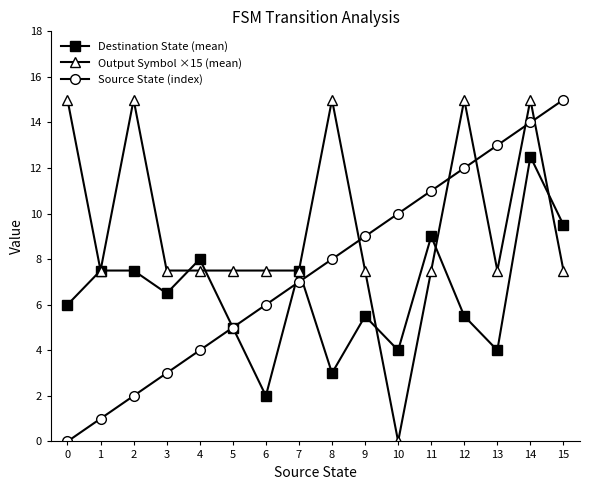

The Output Symbol ×15 (mean) series shows 12.4 at 3. True or false?

False